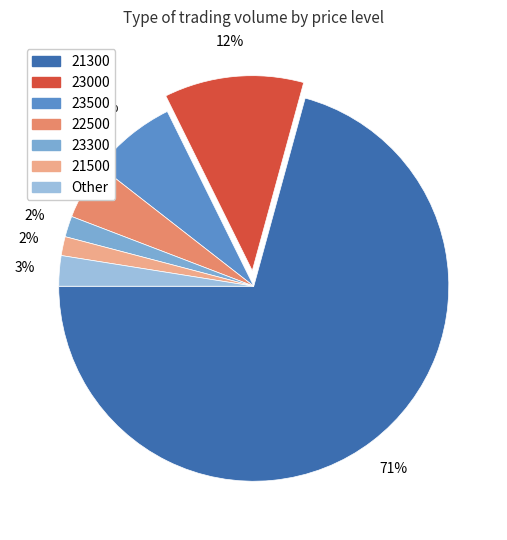

Count the number of slices in the pie.

7